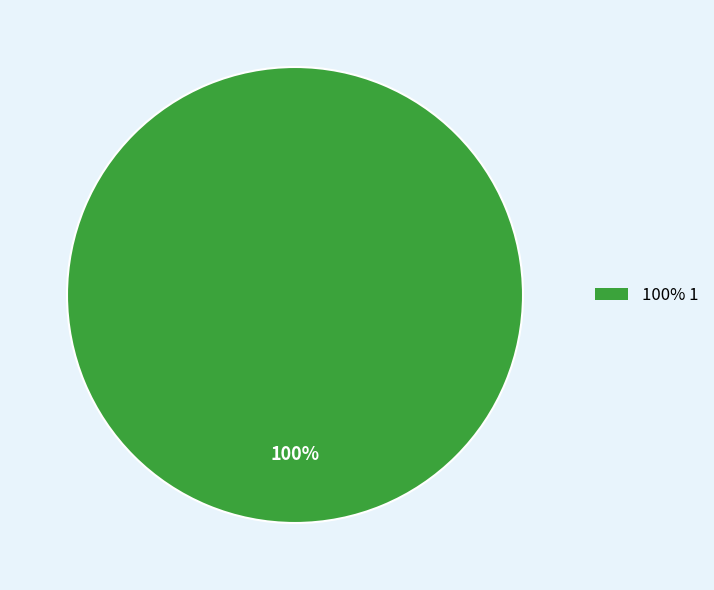

Is there any slice that represents more than half of the pie?

Yes